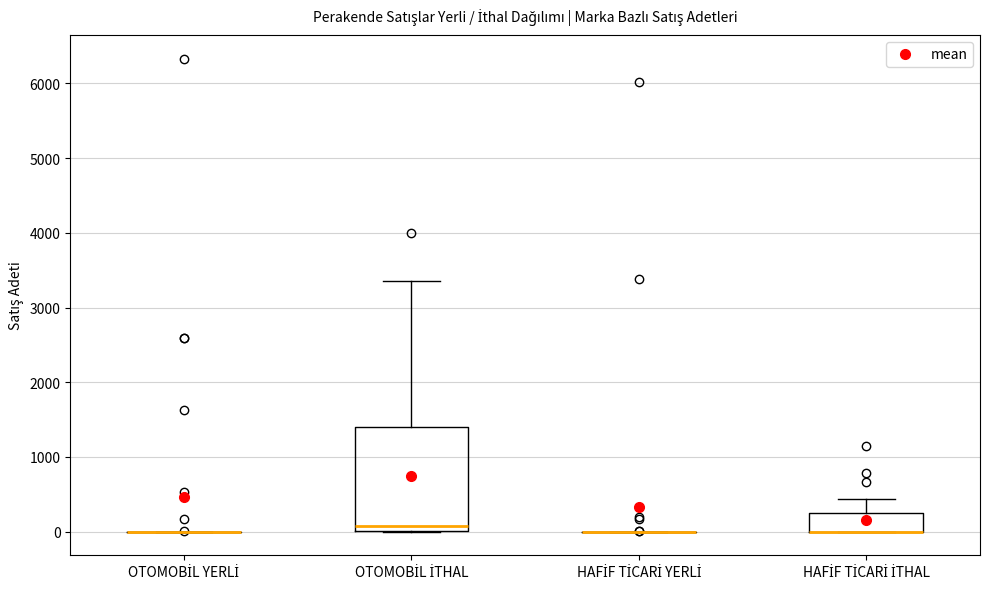

Comparing the boxes themselves (not the whiskers), which one is the tallest?

OTOMOBİL İTHAL